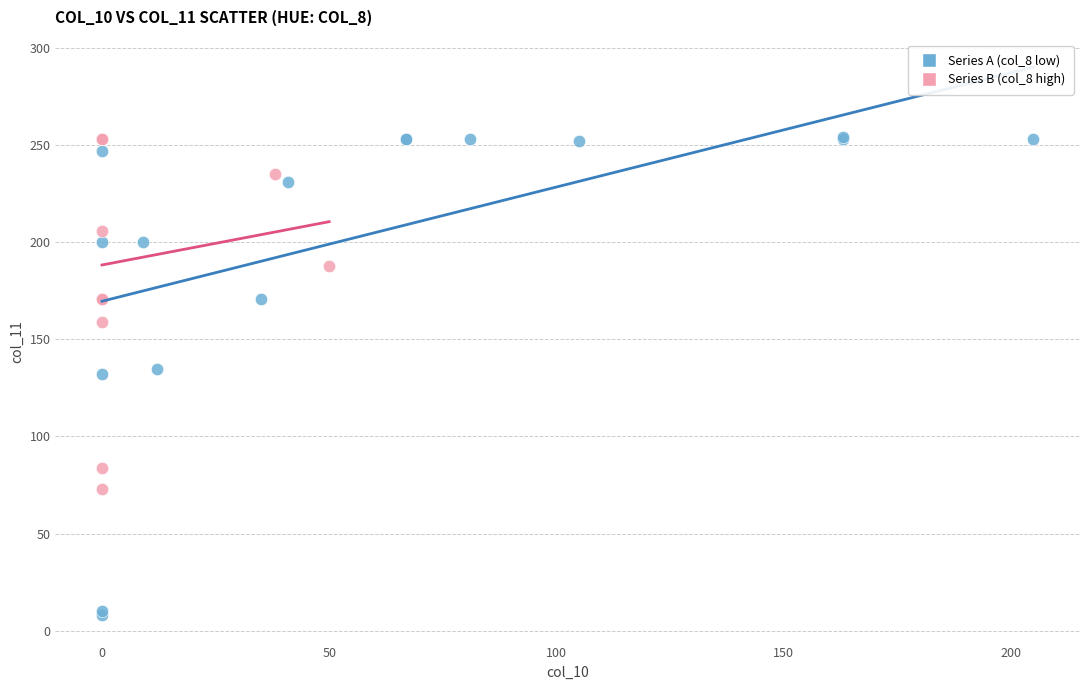

What are all the series names shown in the legend?

Series A (col_8 low), Series B (col_8 high)